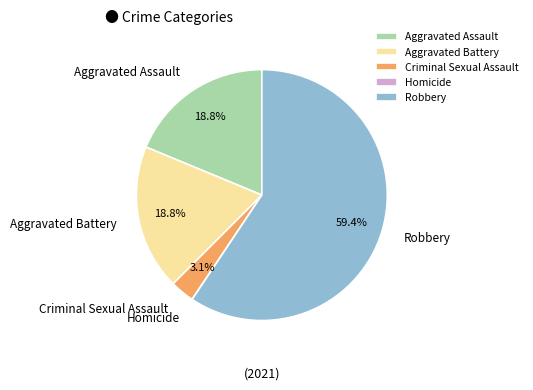

Does Criminal Sexual Assault represent more than half of the total?

No